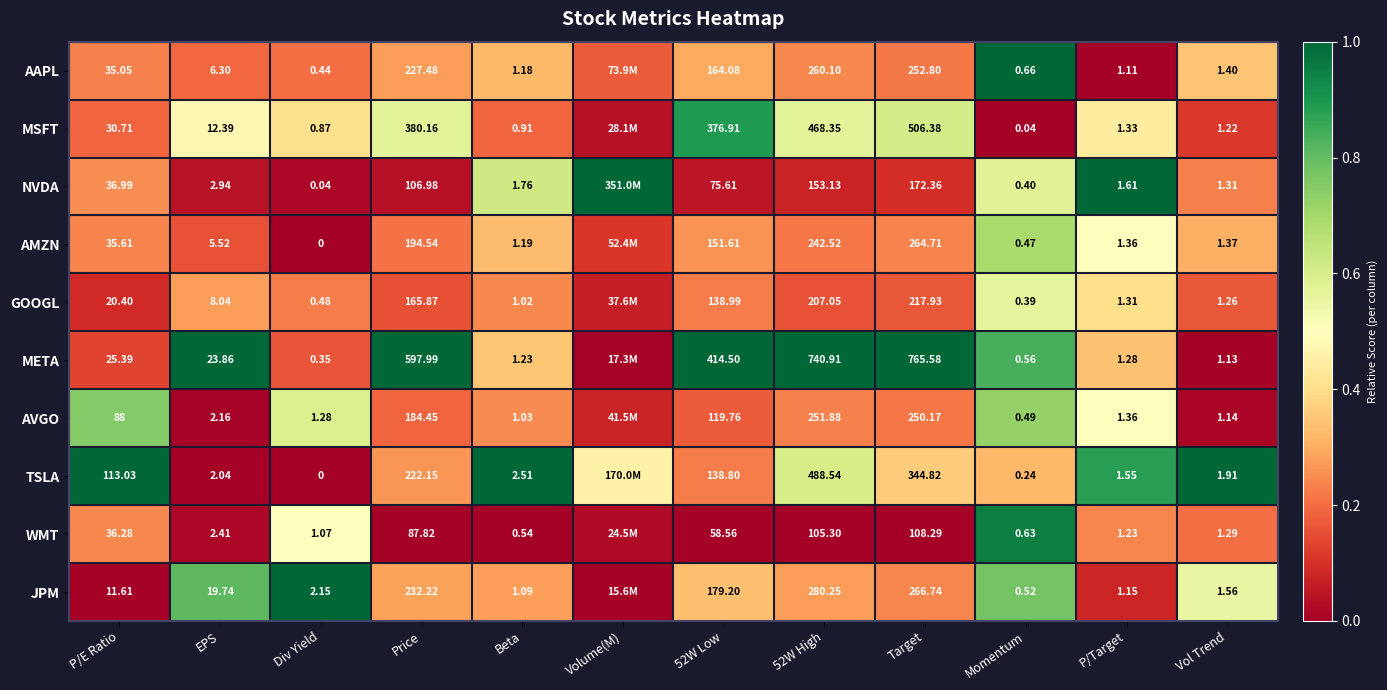

Is the value of TSLA at P/Target greater than the value of NVDA at Div Yield?

Yes